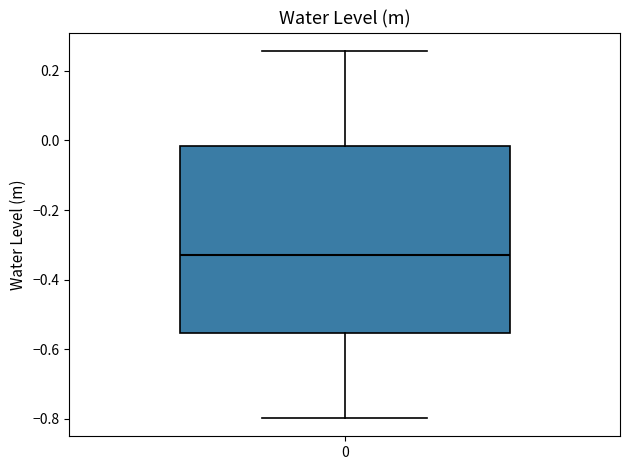

Transcribe this box plot: give where the median line is, the range the box spans, and where the two whiskers end, as read against the y-axis. The values are not printed on the chart, so give them approximately, as read against the axis.

median -0.32, box -0.56 to -0.02, whiskers -0.80 to 0.26